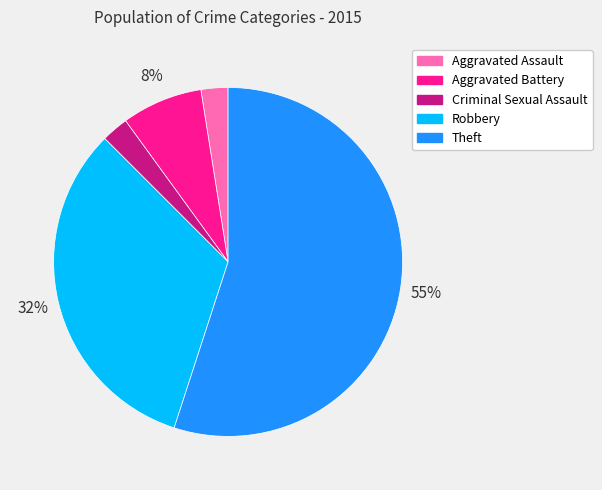

To the nearest percent, what is the average slice percentage?

20%